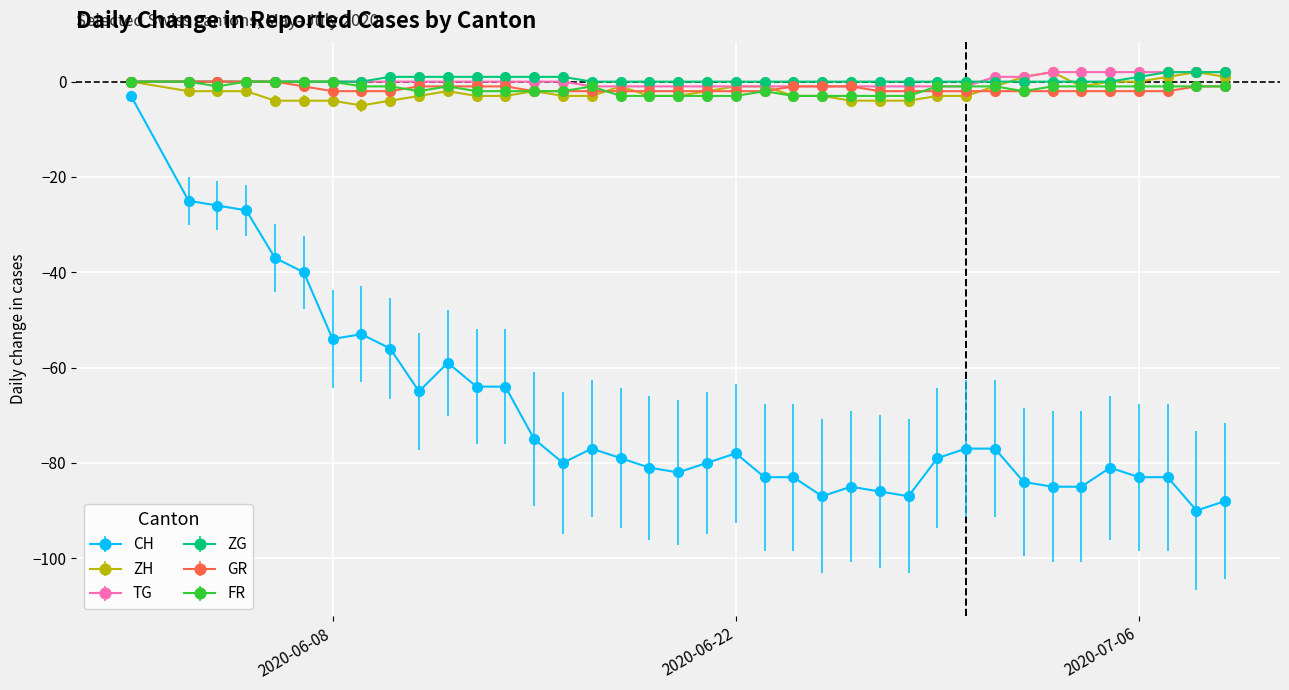

At how many categories does at least one series exceed -11?

38